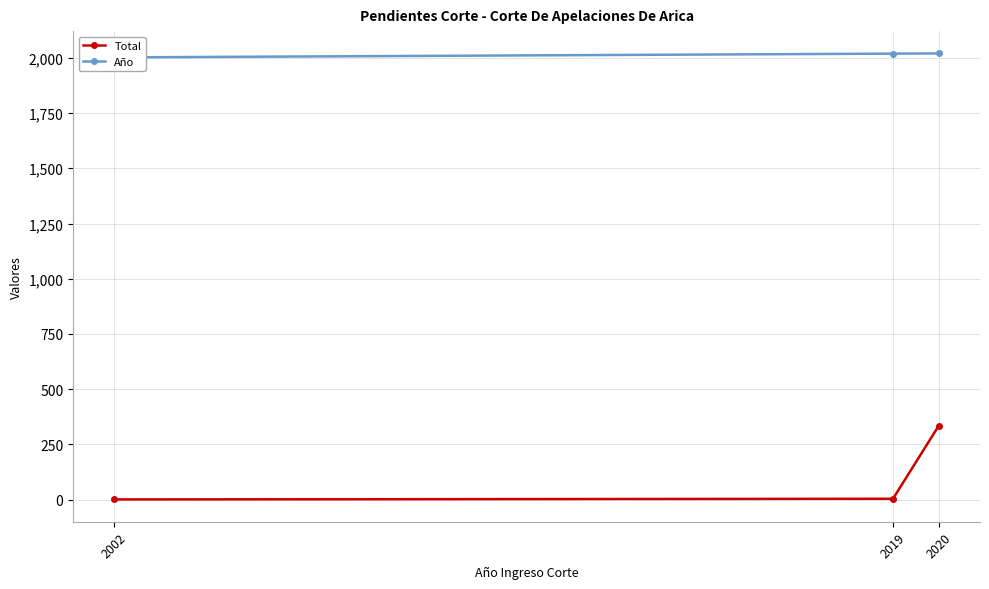

What is the sum of the Total values at 2002 and 2020?

336